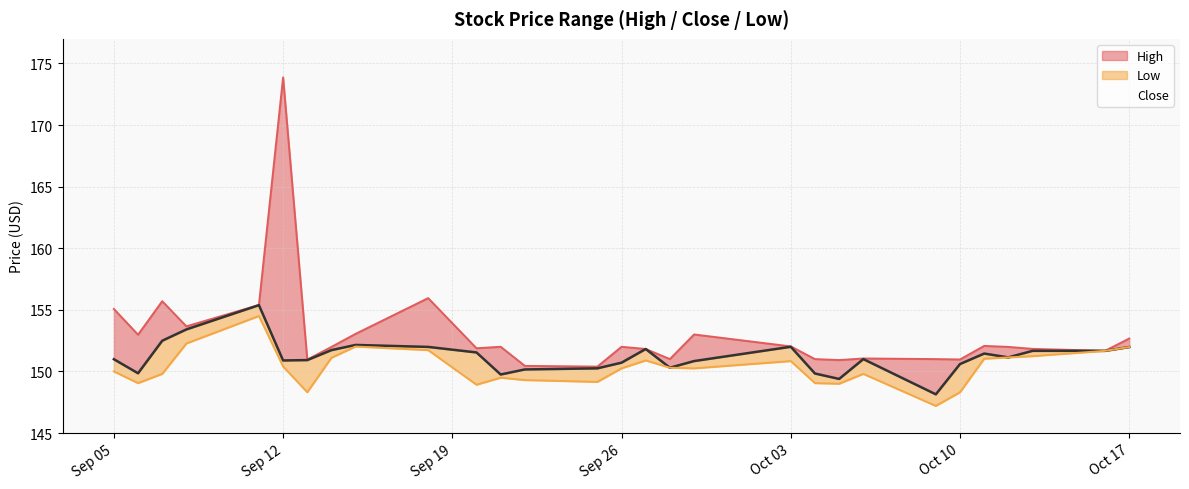

What is the sum of all Close values?

4384.0